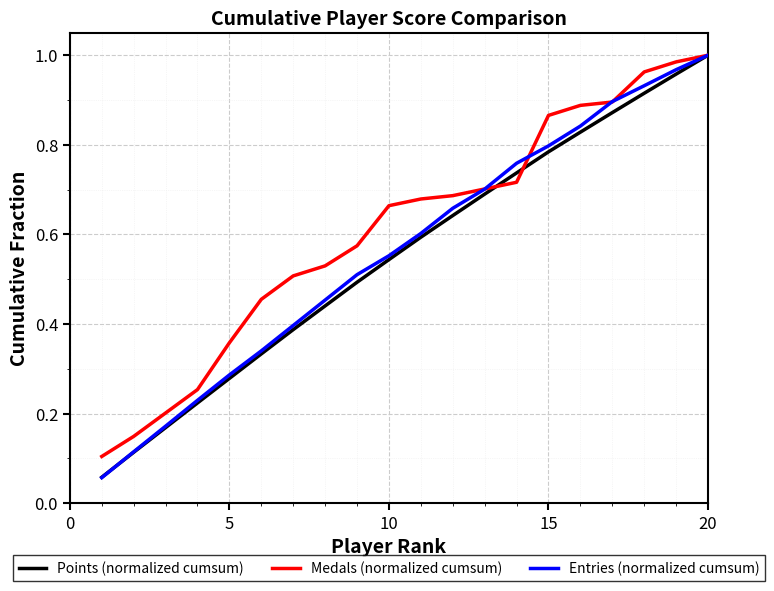

What is the sum of all Entries (normalized cumsum) values?

11.3